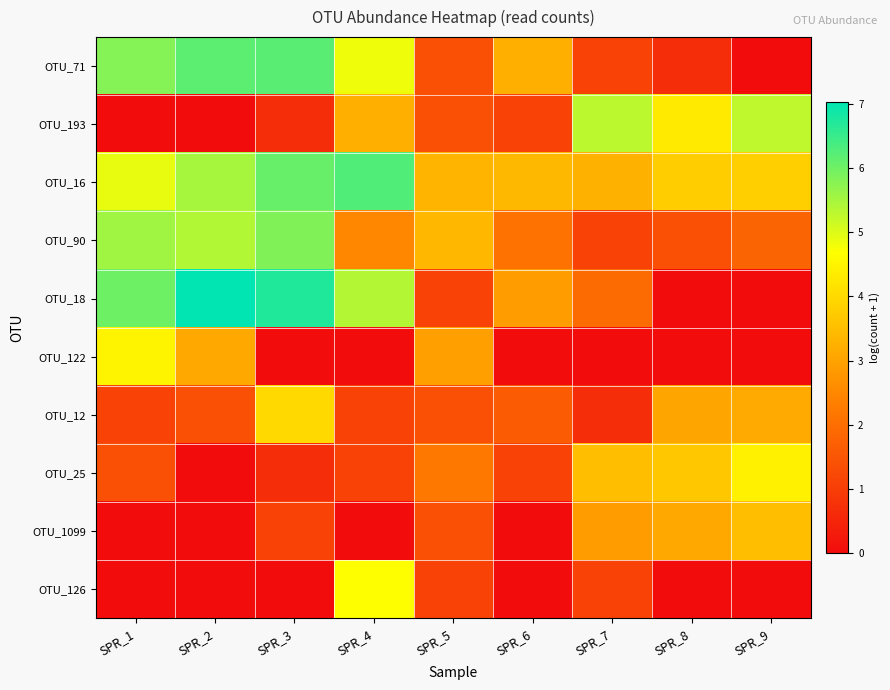

At SPR_2, list the series in order from largest to smallest.

OTU_18, OTU_71, OTU_16, OTU_90, OTU_122, OTU_12, OTU_193, OTU_25, OTU_1099, OTU_126